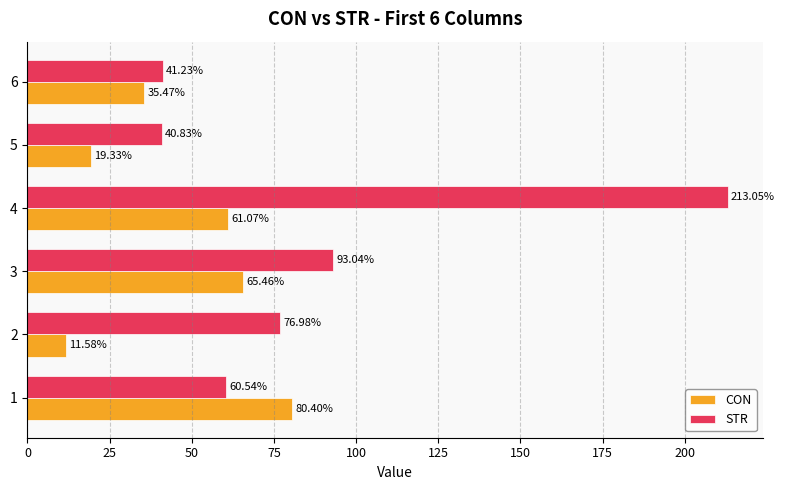

What is the spread (max minus min) of values at 3?

27.6